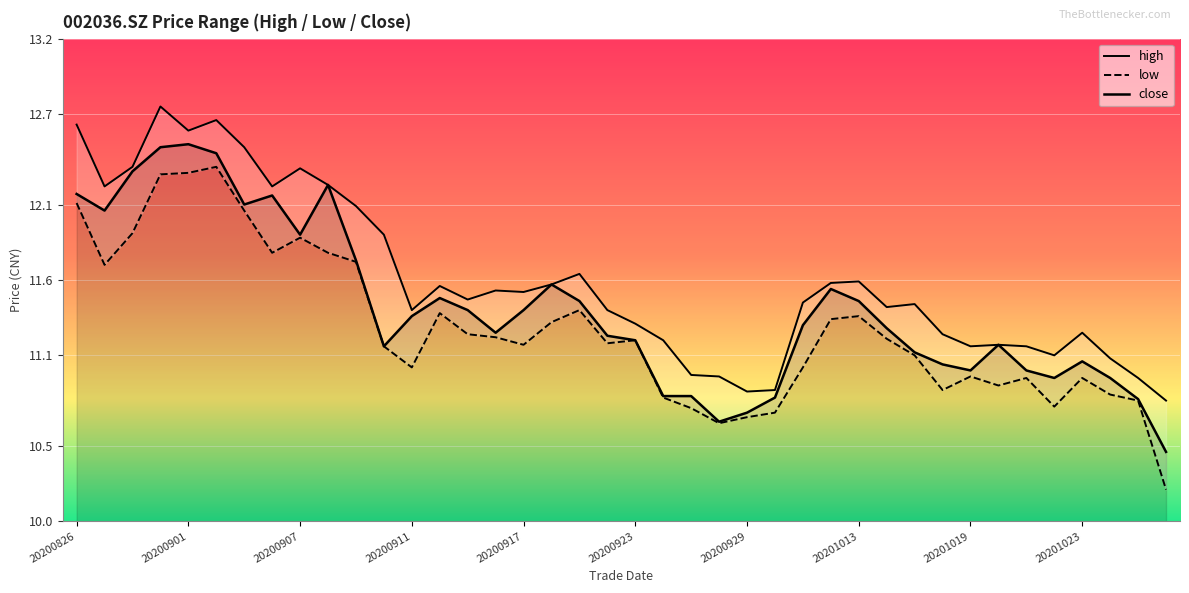

Between 26 and 37, which series saw the biggest shift?

high